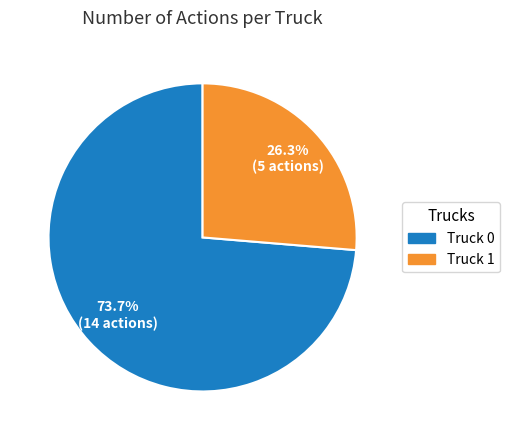

To the nearest percent, what portion does Truck 0 represent?

74%